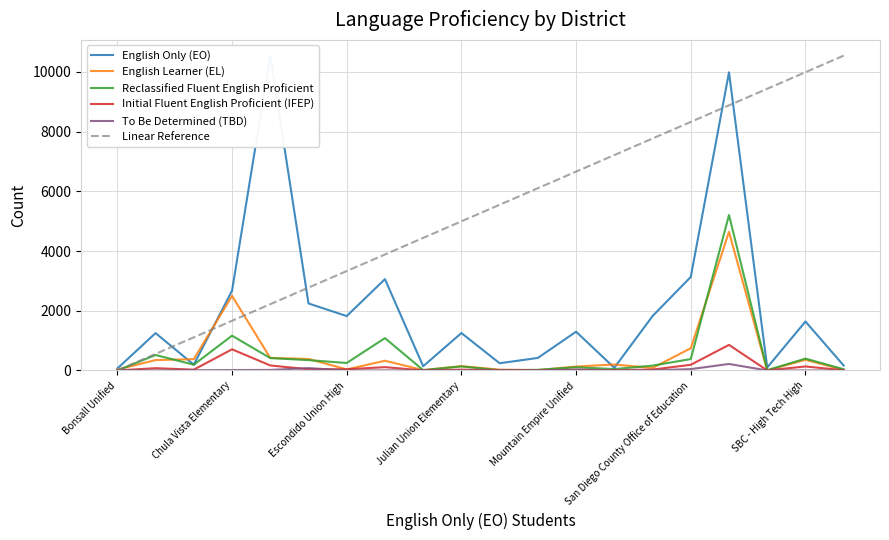

What is the sum of all To Be Determined (TBD) values?

425